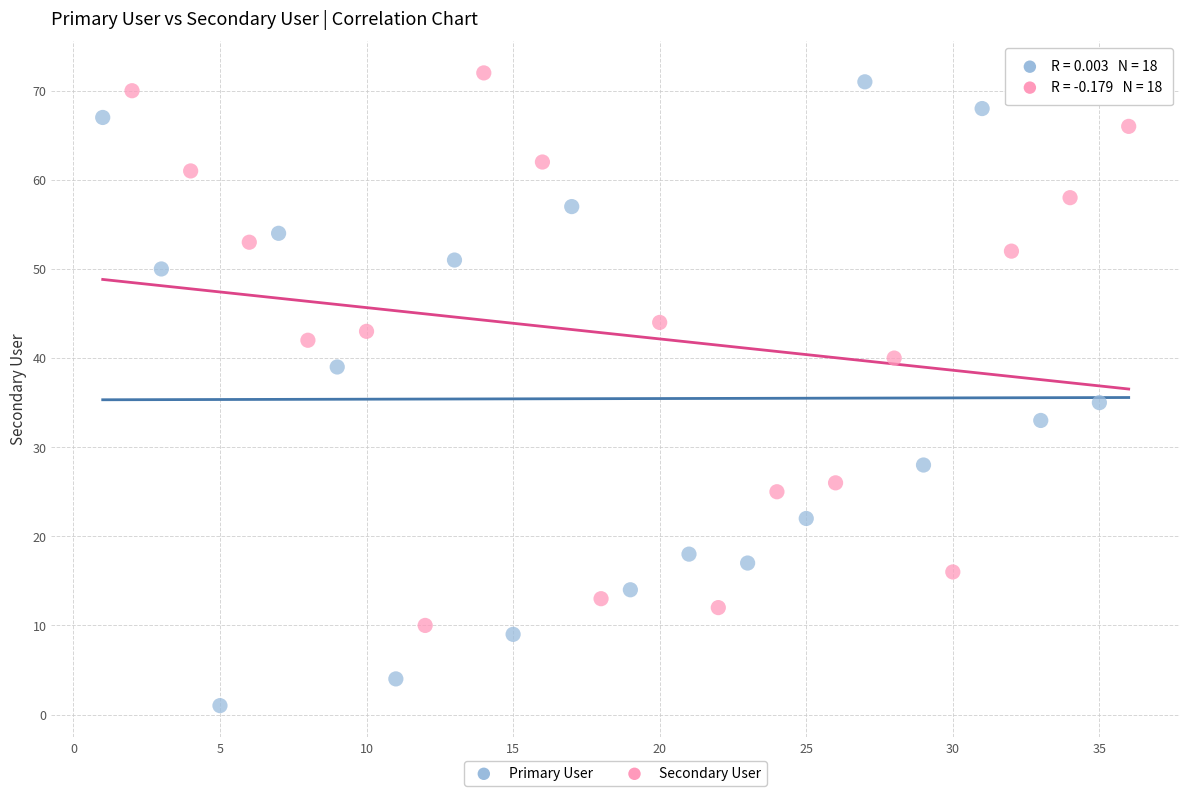

Which series contains the lowest Y value?

Primary User